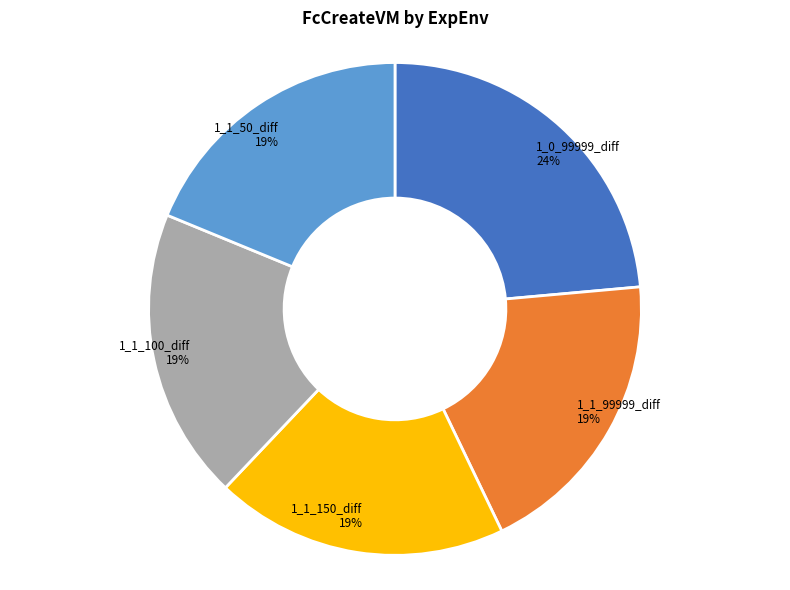

Is there any slice that represents more than half of the pie?

No